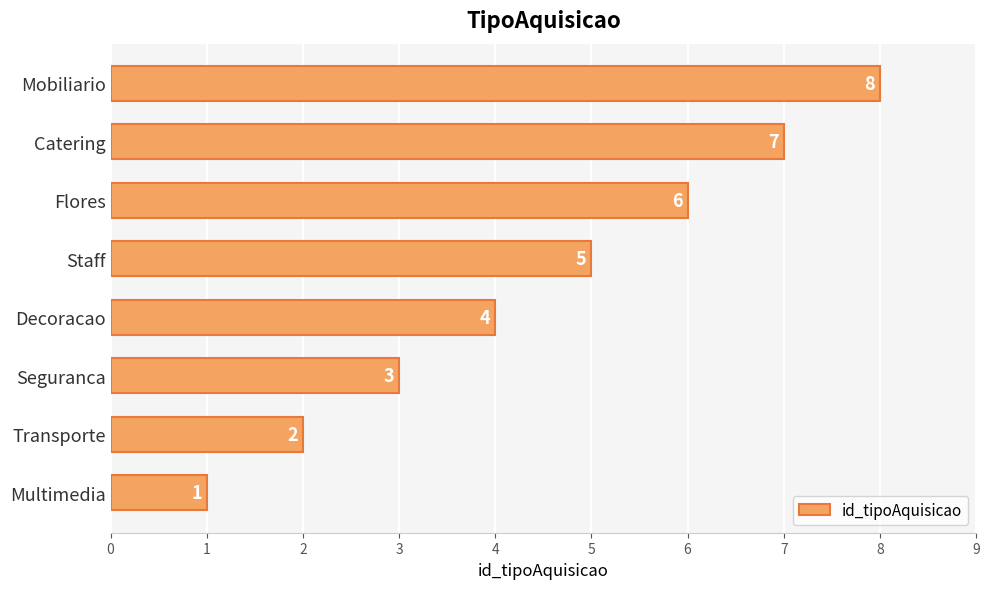

Rank the categories by value from lowest to highest.

Multimedia, Transporte, Seguranca, Decoracao, Staff, Flores, Catering, Mobiliario